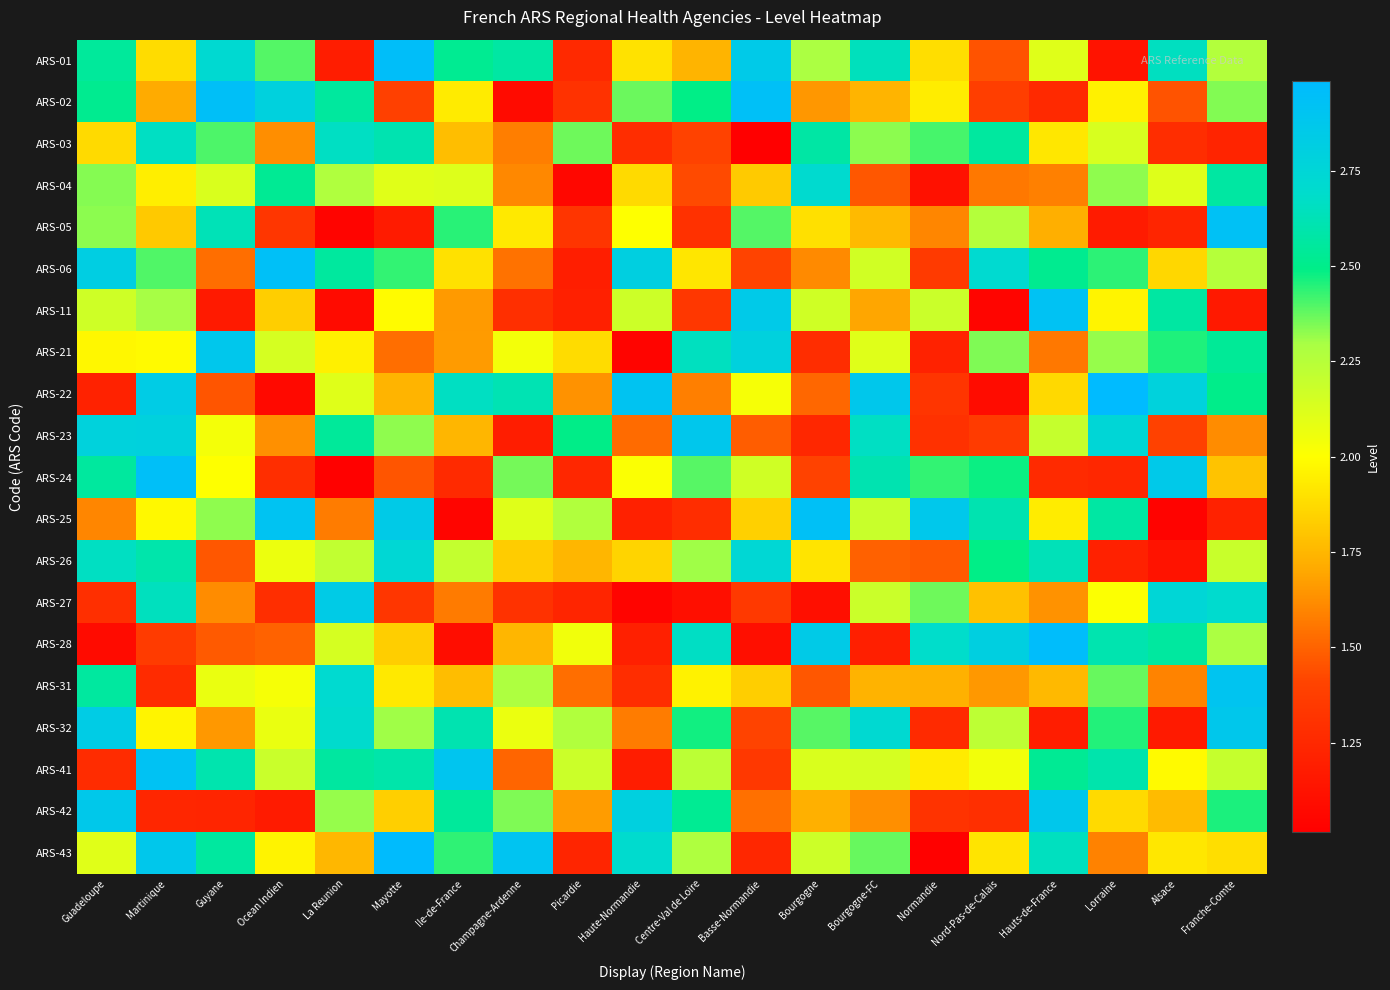

At which category is the sum across all series the highest?

Martinique